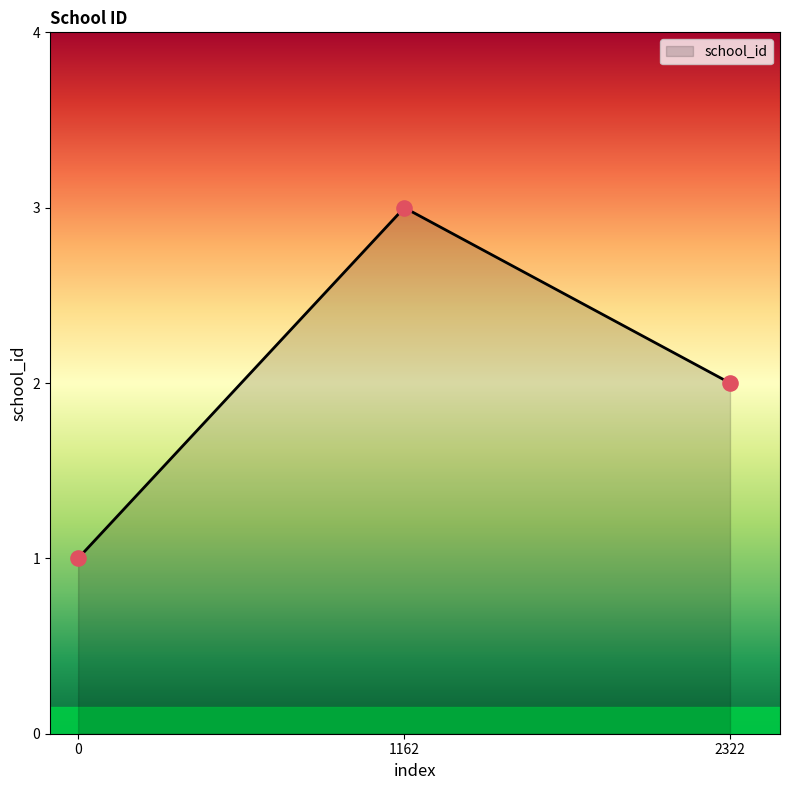

Which has a higher value, 1162 or 0?

1162